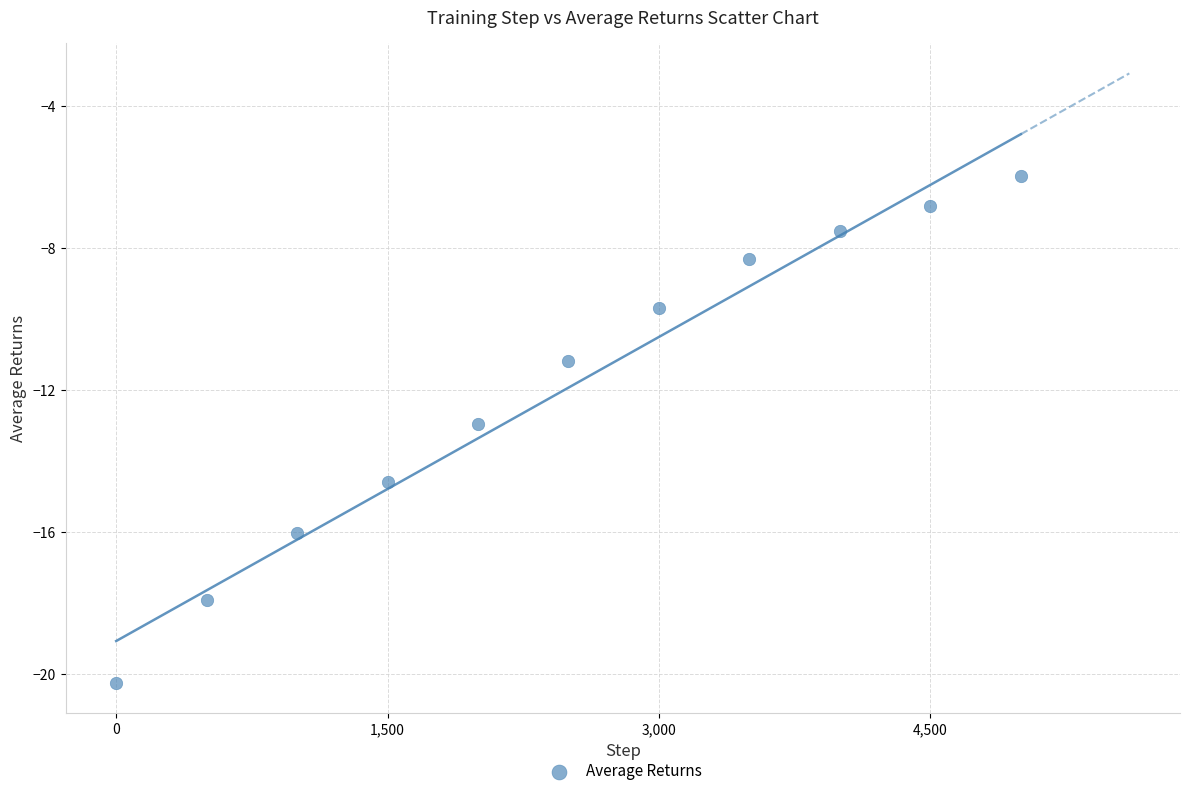

What is the range of X values (max minus min)?

5000.0